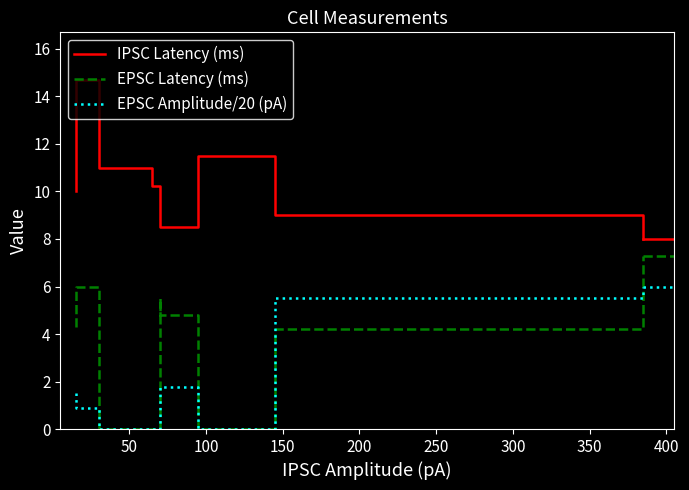

Is it true that EPSC Amplitude/20 (pA) equals 8.0 at 400?

False